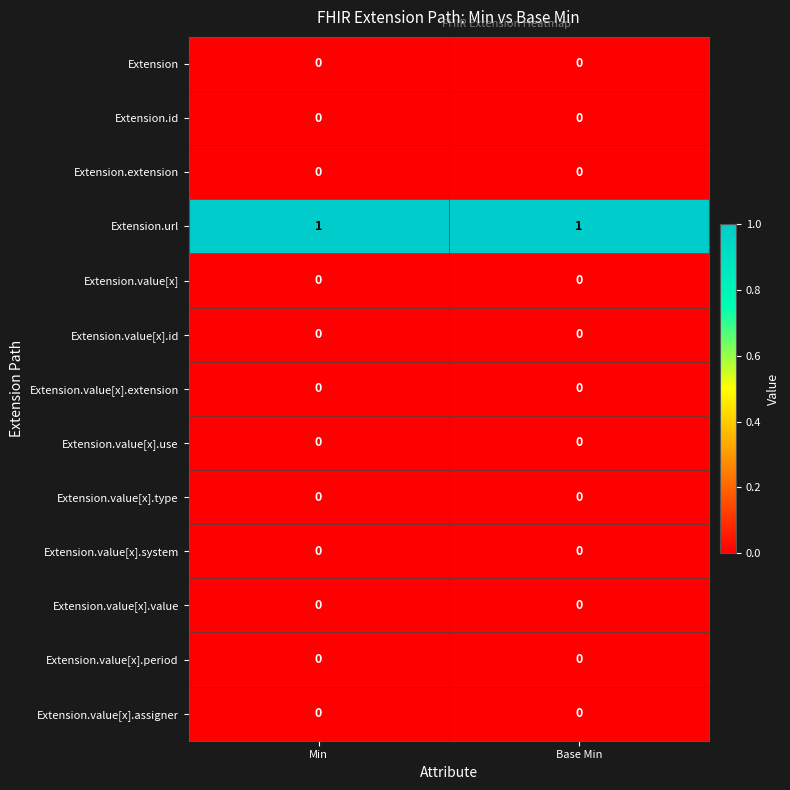

Which series has the largest total across all categories?

Extension.url